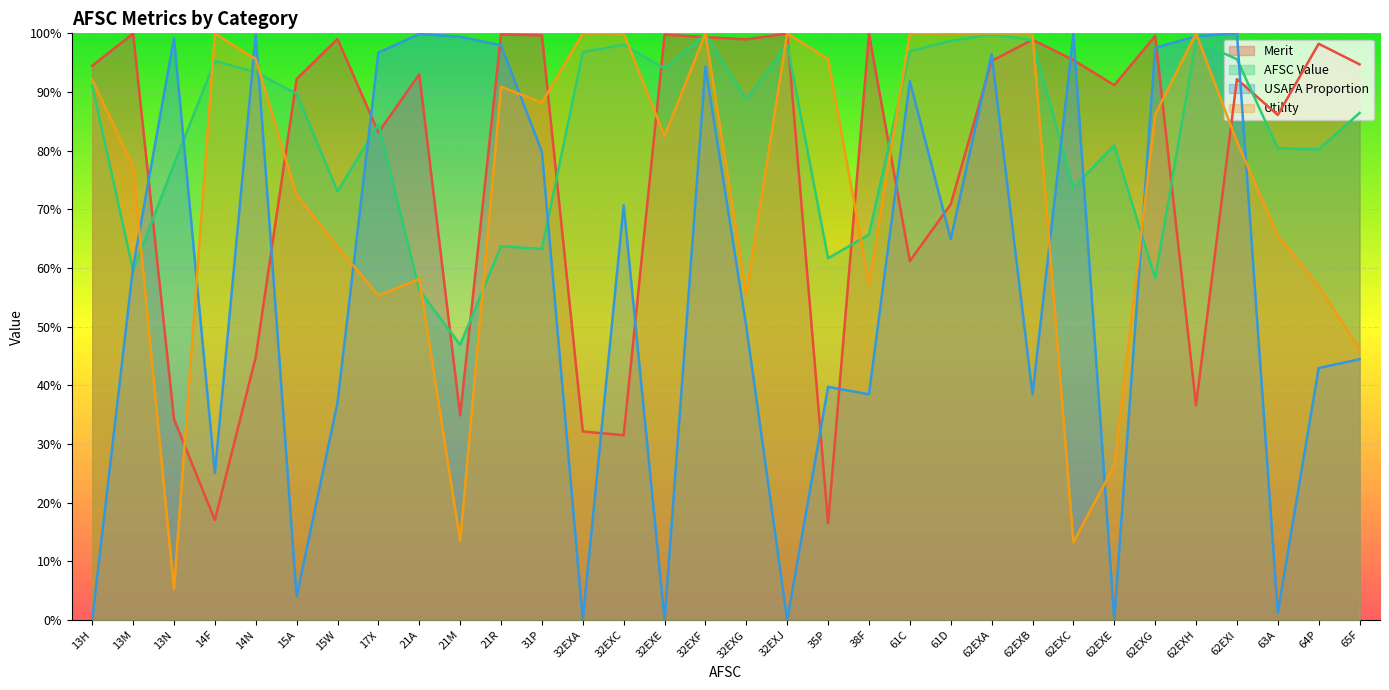

Which category has the highest value across all series?

62EXI